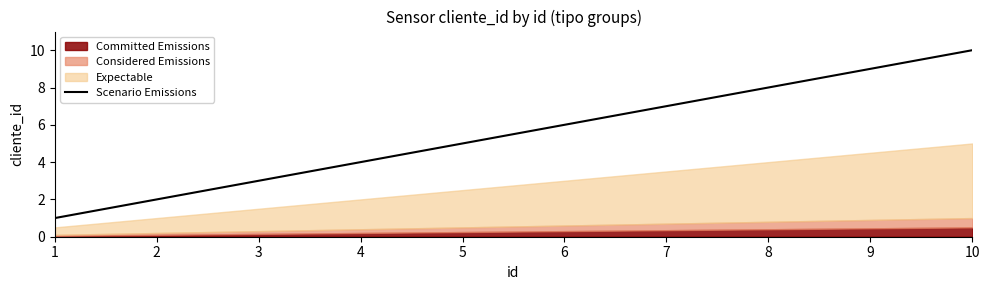

What is the maximum value shown in the chart?

10